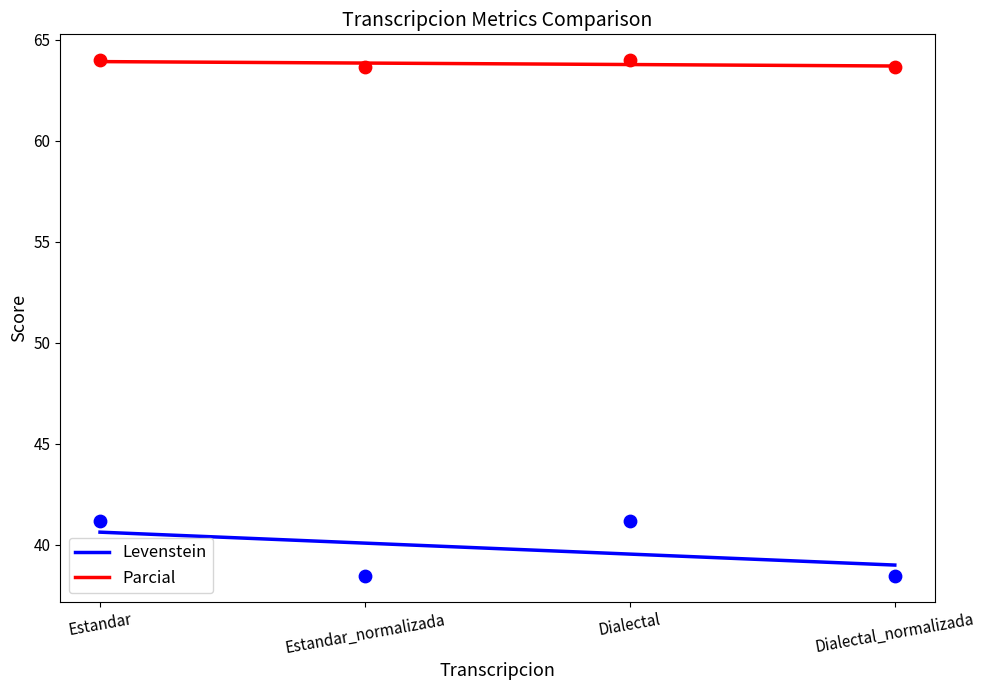

Which series reaches the maximum Y coordinate?

Parcial